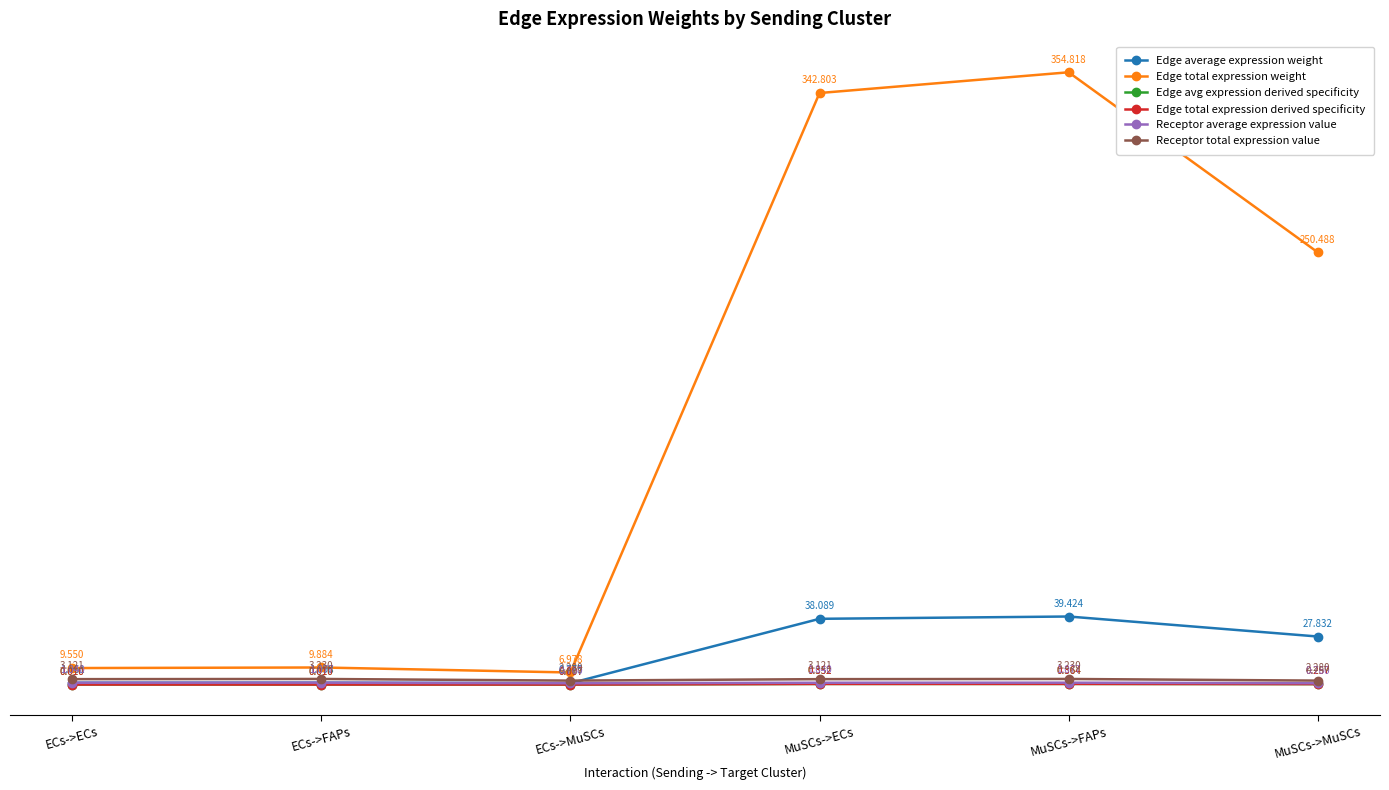

True or false: Receptor average expression value has more than 2 interior local peaks.

False